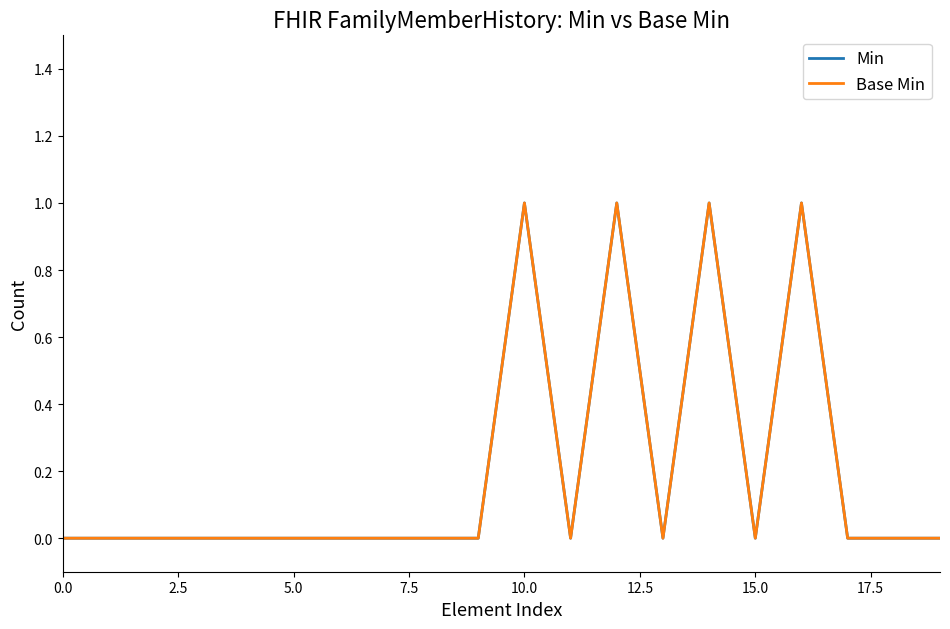

Is this an area chart (filled region under the line)?

No